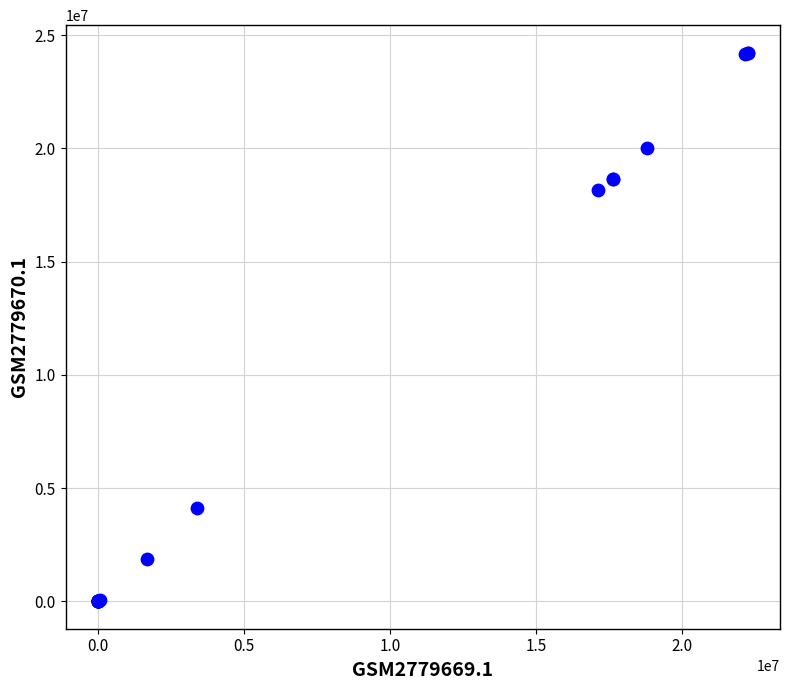

What Y value in the scatter plot is closest to 12114036?

18157753.0